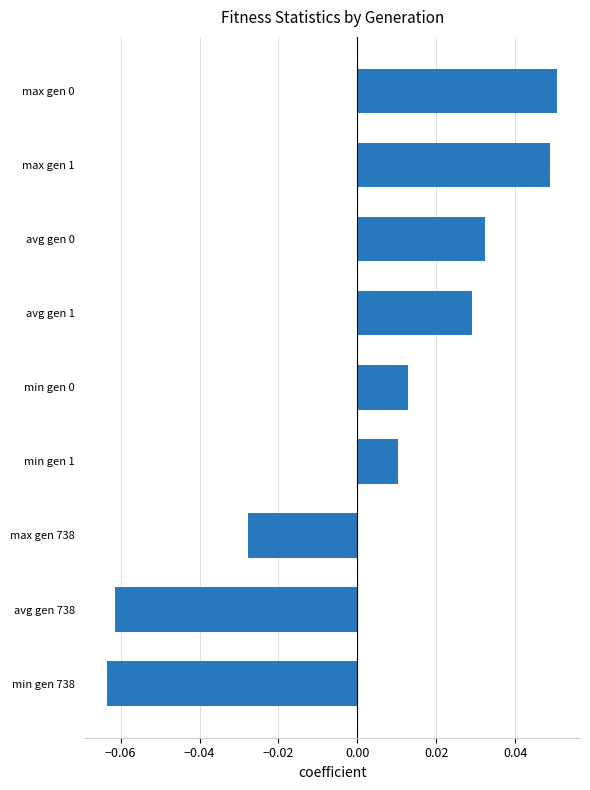

Where is the data nearest to the value 0?

min gen 1